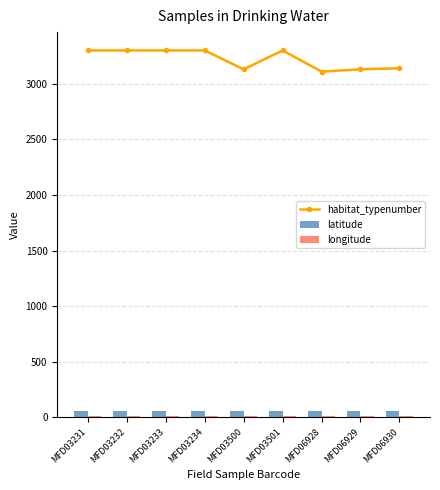

How many categories are shown in the chart?

9